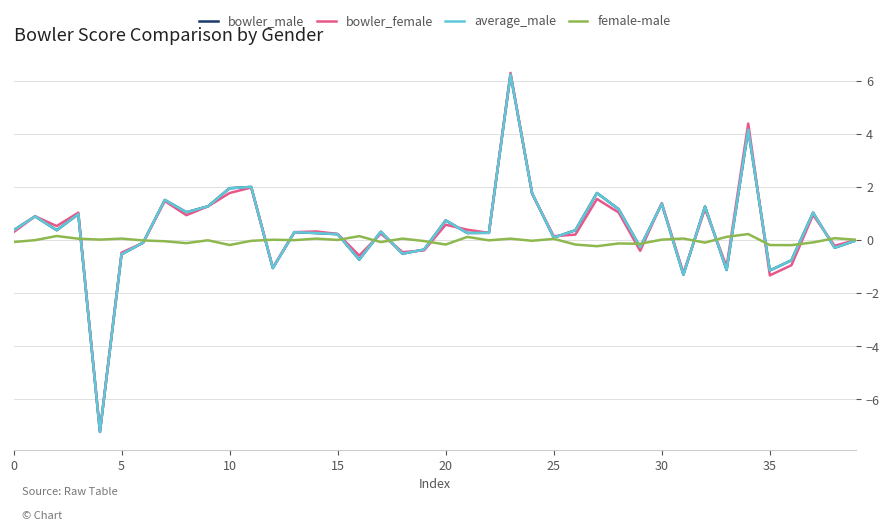

Which series has the largest range (max minus min)?

bowler_female